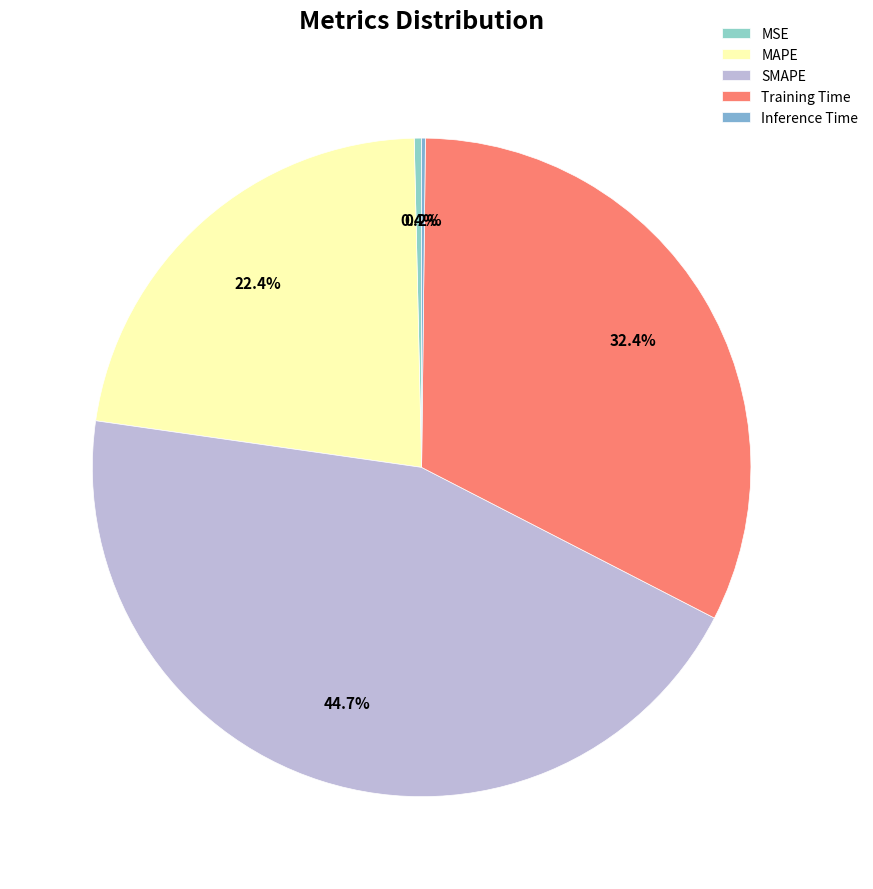

Is it true that Inference Time is 1% of the pie?

False